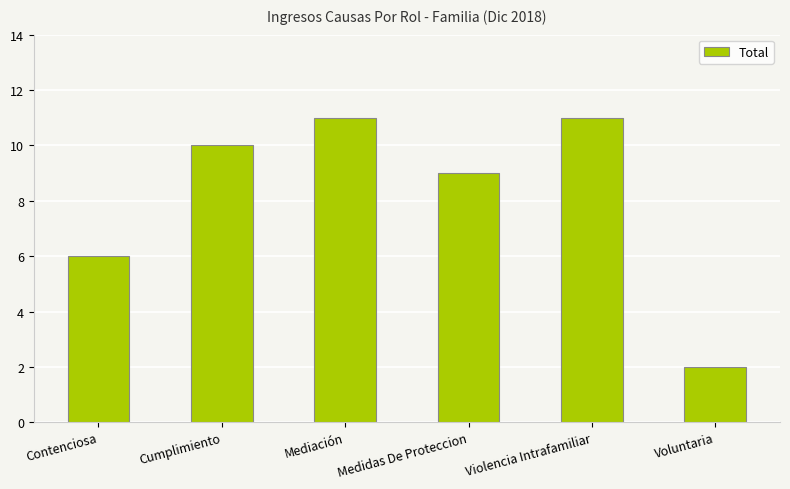

What is the change in value from Cumplimiento to Violencia Intrafamiliar?

+1